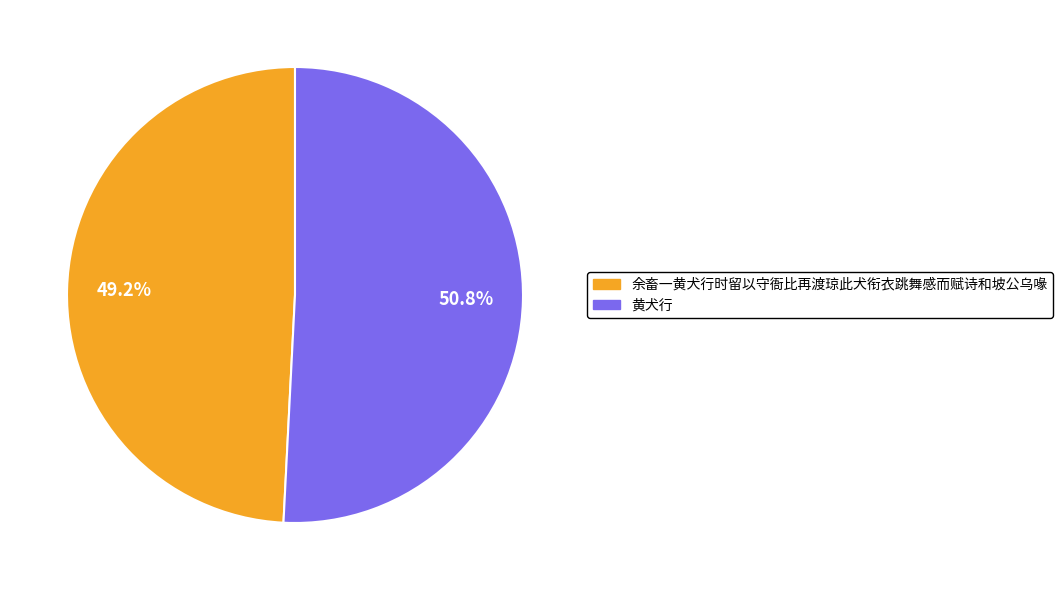

Which category has the biggest portion of the pie?

黄犬行